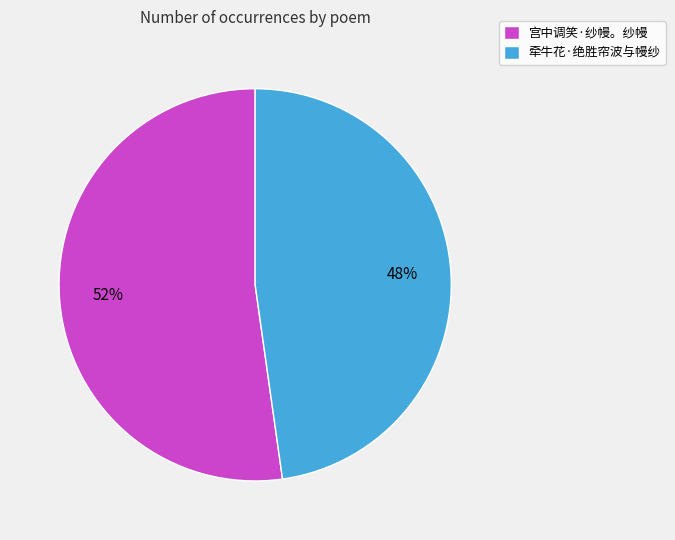

What percentage is the 宫中调笑·纱幔。纱幔 slice, to the nearest percent?

52%